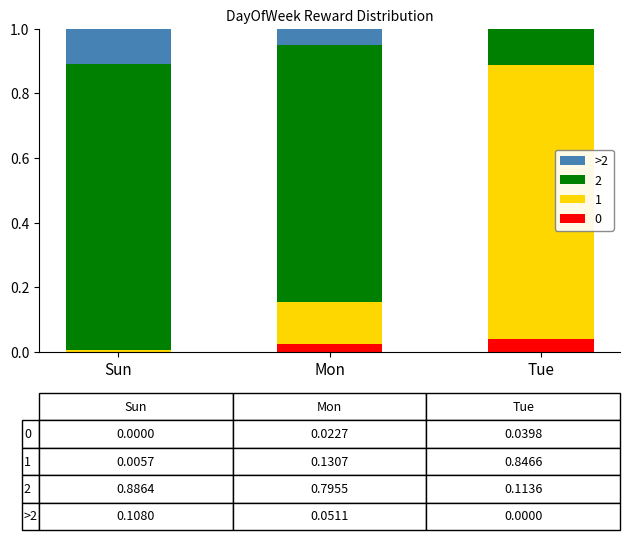

How many values in the 0 series exceed 0?

2